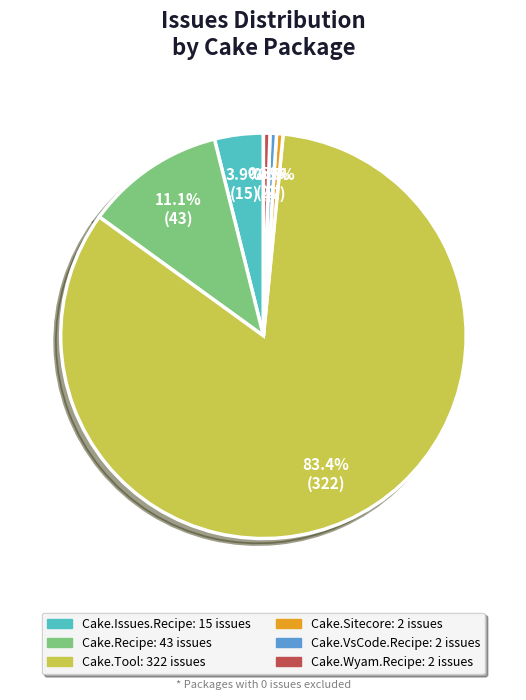

What percentage do Cake.Tool and Cake.Recipe together represent?

94.6%